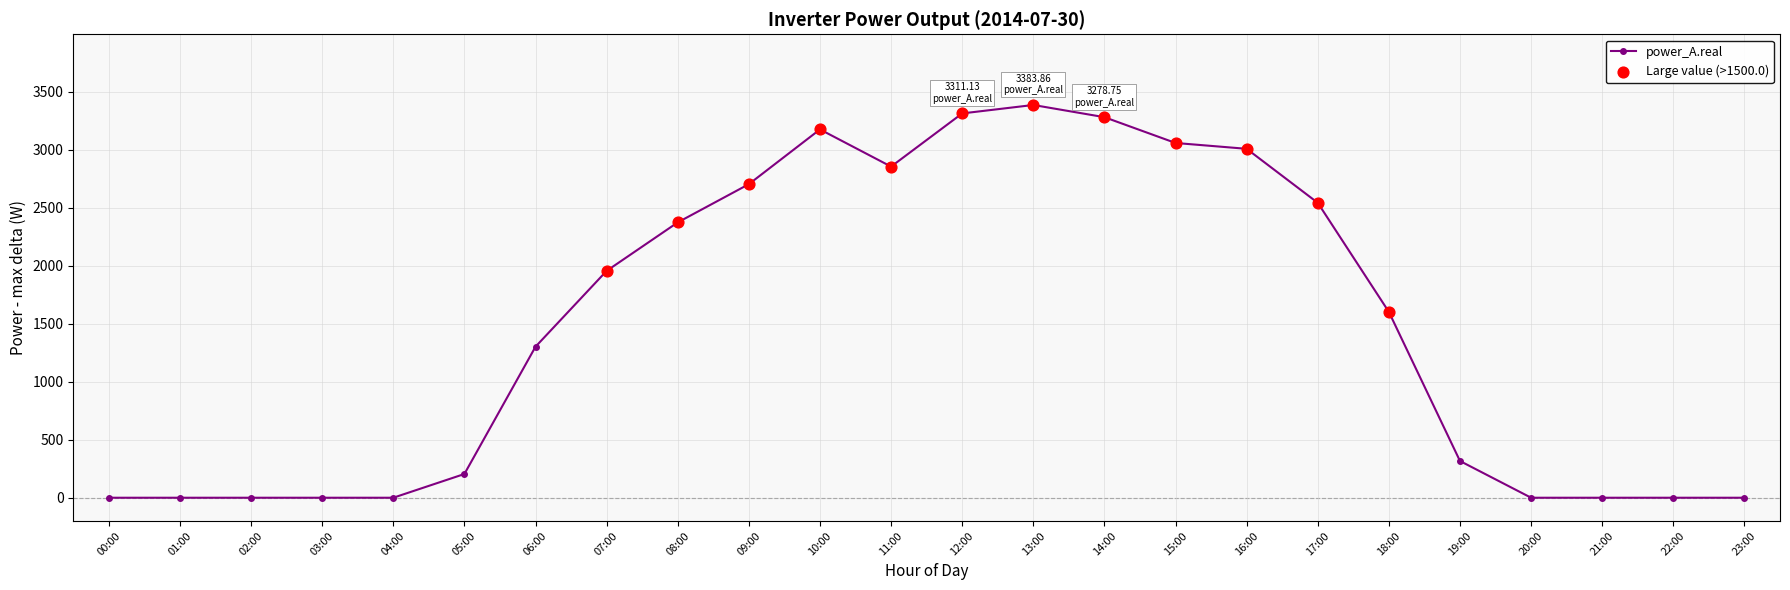

What is the ratio of the value at 11:00 to the value at 08:00?

1.2